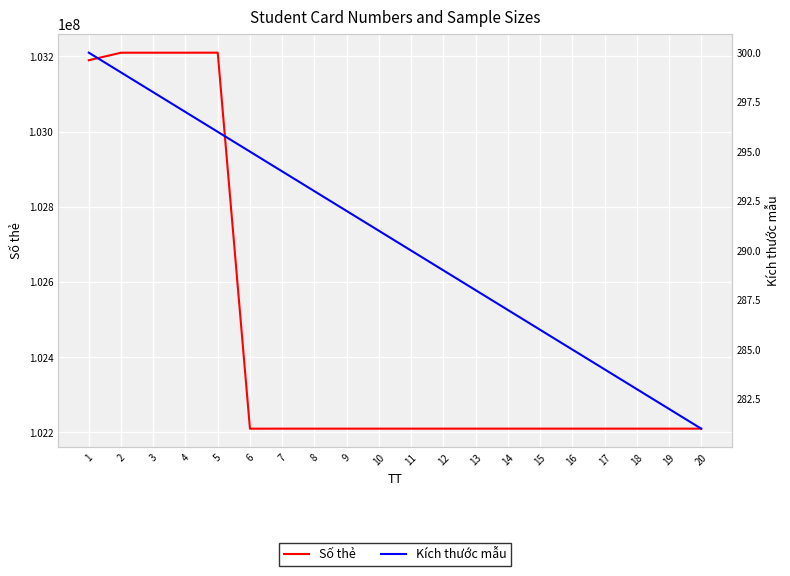

List the labels in order of Số thẻ value, largest first.

5, 4, 3, 2, 1, 20, 19, 18, 17, 16, 15, 14, 13, 12, 11, 10, 9, 8, 7, 6